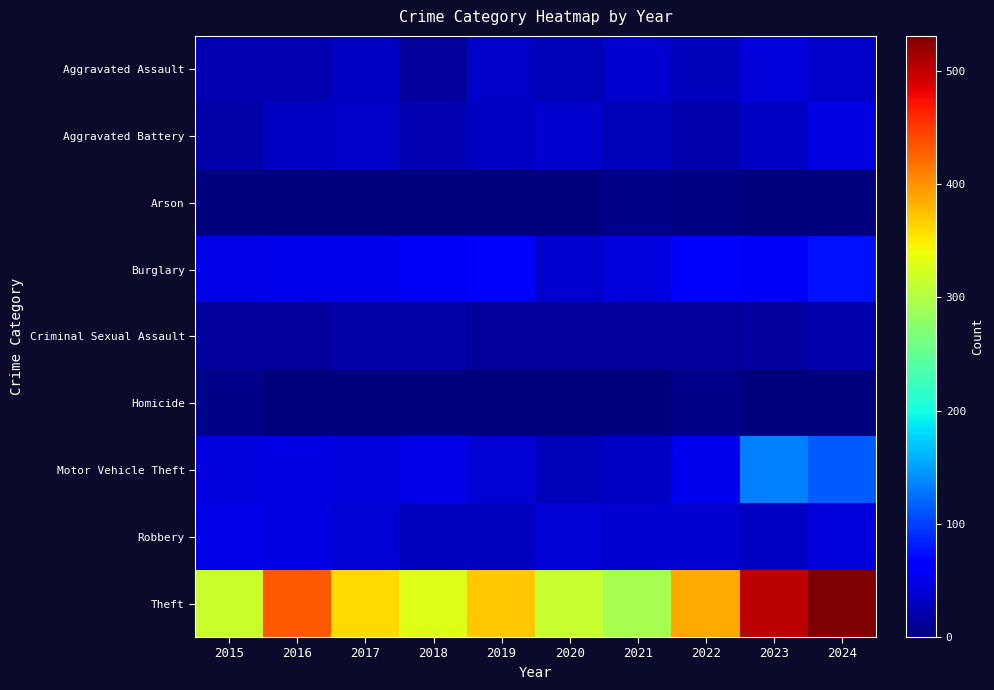

Reading left to right, transcribe all the data shown in this chart.

Aggravated Assault: 2015=23	2016=23	2017=33	2018=14	2019=35	2020=25	2021=36	2022=29	2023=42	2024=34
Aggravated Battery: 2015=19	2016=32	2017=34	2018=24	2019=33	2020=37	2021=27	2022=21	2023=33	2024=47
Arson: 2015=0	2016=1	2017=1	2018=1	2019=2	2020=1	2021=6	2022=3	2023=2	2024=2
Burglary: 2015=48	2016=51	2017=51	2018=54	2019=59	2020=36	2021=44	2022=59	2023=58	2024=76
Criminal Sexual Assault: 2015=14	2016=13	2017=19	2018=20	2019=14	2020=13	2021=14	2022=14	2023=16	2024=21
Homicide: 2015=6	2016=2	2017=1	2018=0	2019=0	2020=2	2021=1	2022=5	2023=1	2024=0
Motor Vehicle Theft: 2015=44	2016=46	2017=44	2018=48	2019=41	2020=28	2021=32	2022=52	2023=134	2024=116
Robbery: 2015=49	2016=46	2017=40	2018=31	2019=30	2020=40	2021=36	2022=36	2023=32	2024=42
Theft: 2015=316	2016=433	2017=360	2018=329	2019=370	2020=314	2021=294	2022=387	2023=504	2024=531